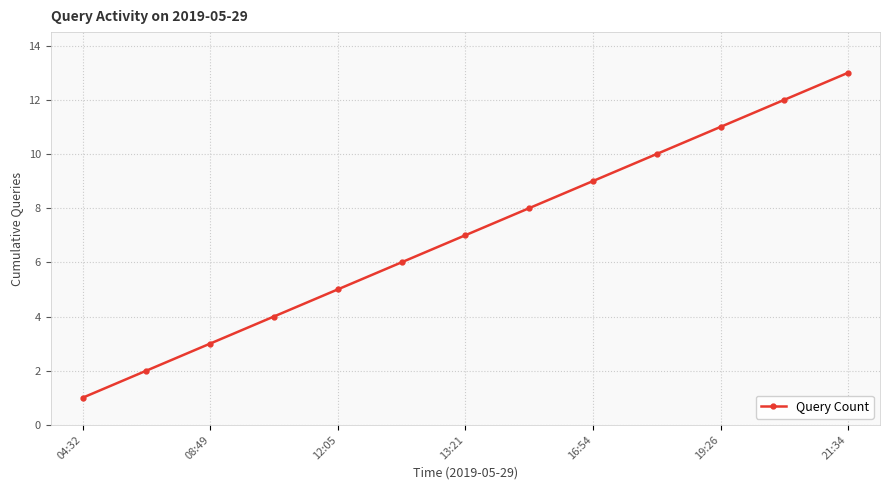

What is the difference between the second highest and second lowest values?

10